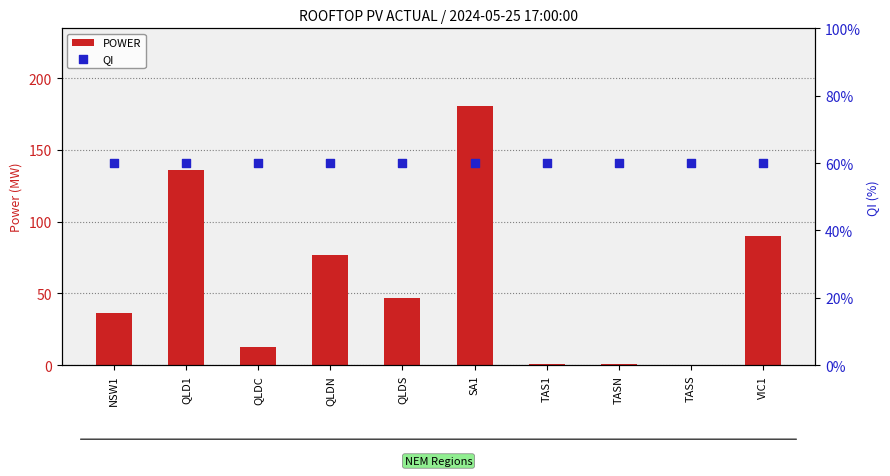

What is the total value across all series at VIC1?

149.9